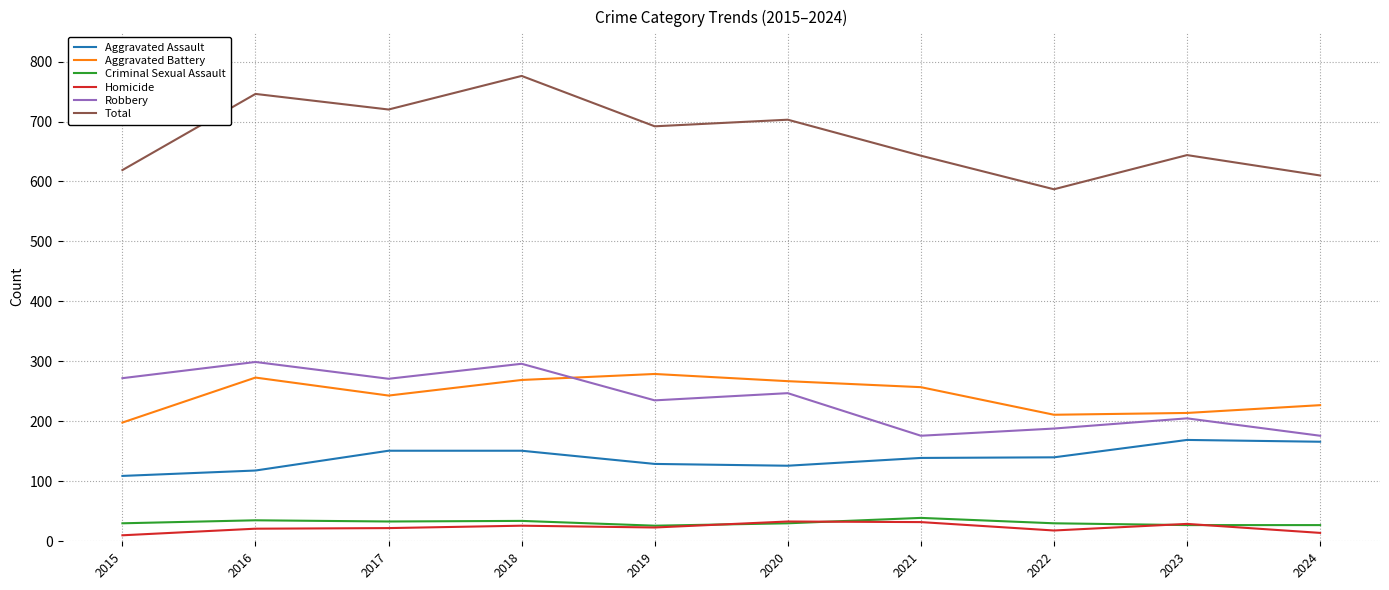

Which series has the largest total across all categories?

Total